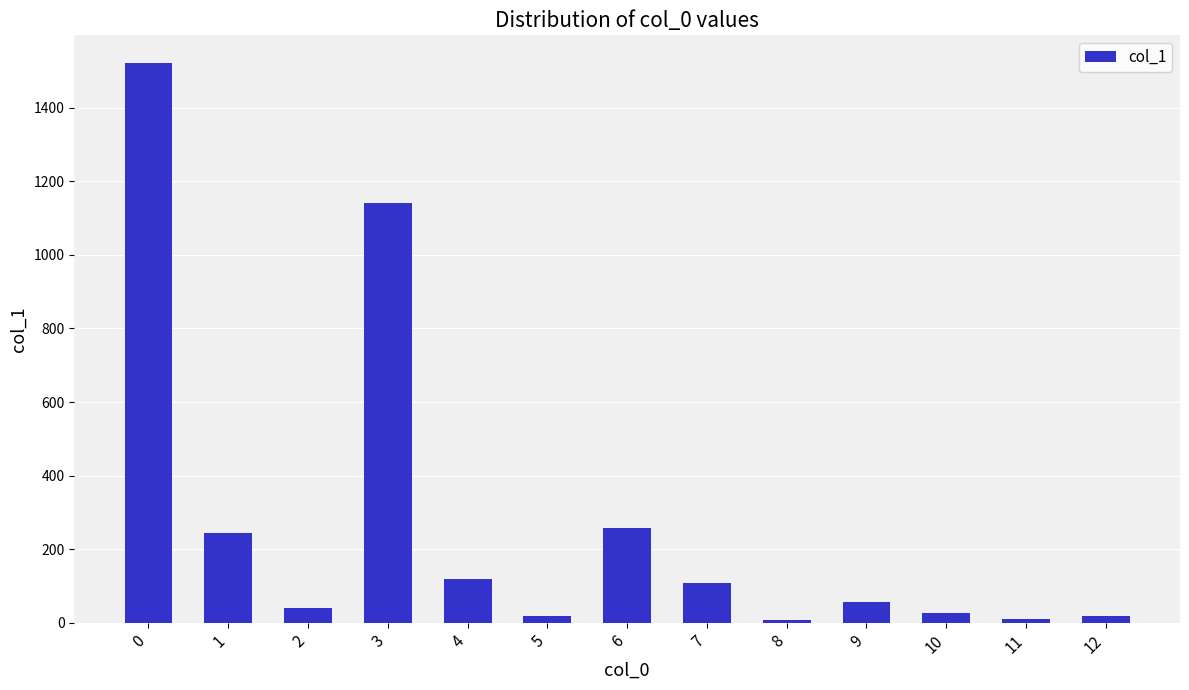

What is the average value?

274